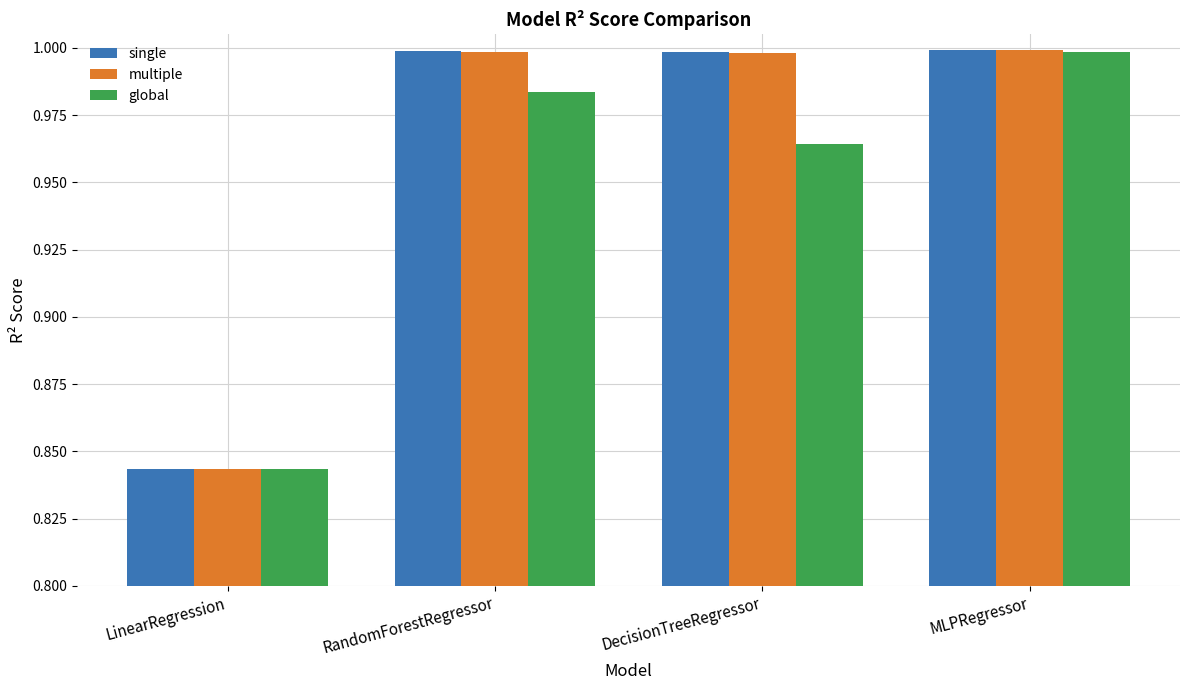

True or false: single has a value of 0.5 at MLPRegressor.

False